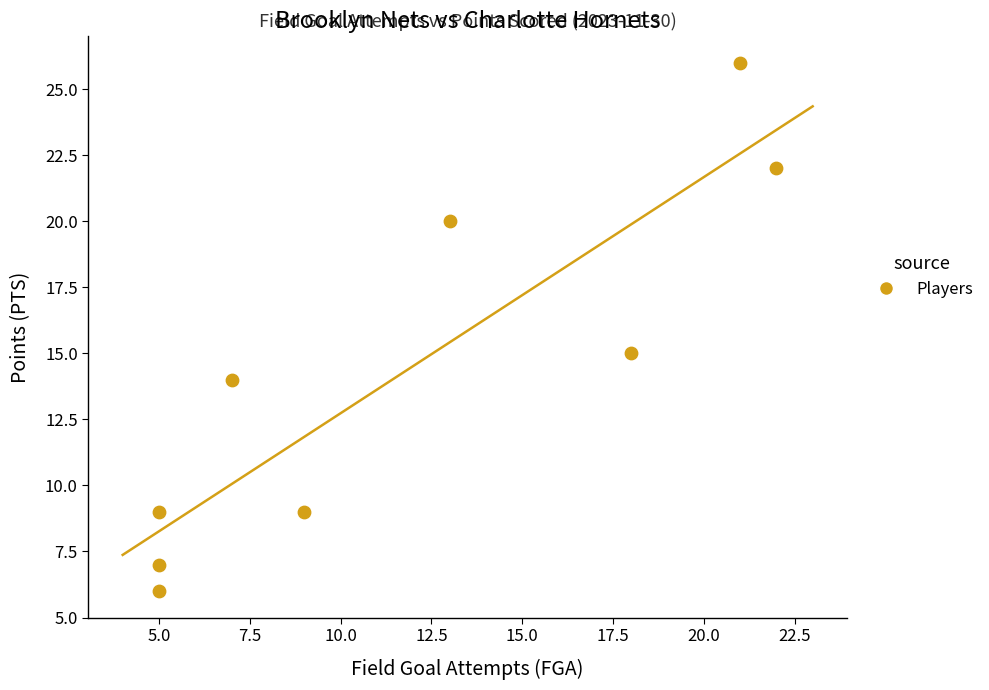

What Y value in the scatter plot is closest to 16?

15